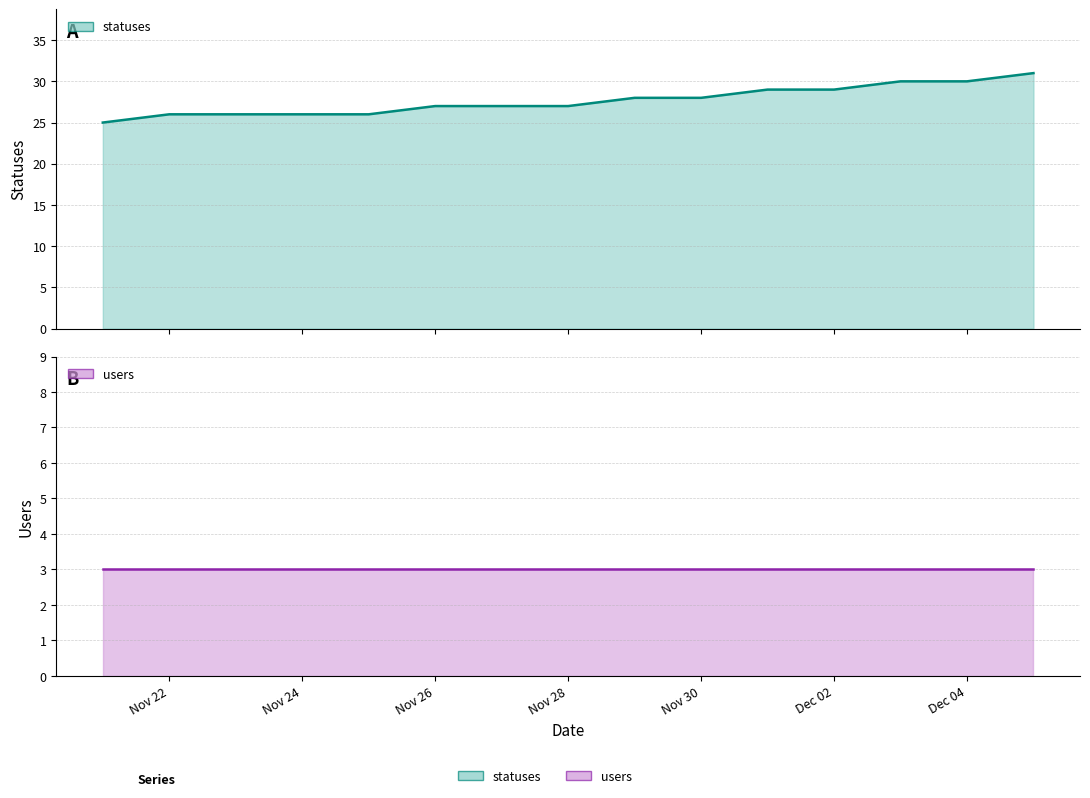

True or false: there are more than 1 points higher than both neighbors.

False